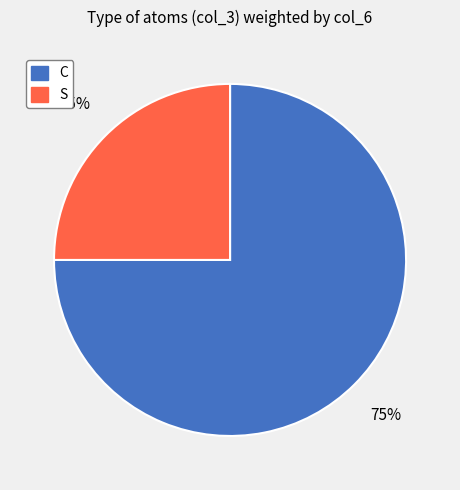

Do C and S together represent more than half of the pie?

Yes